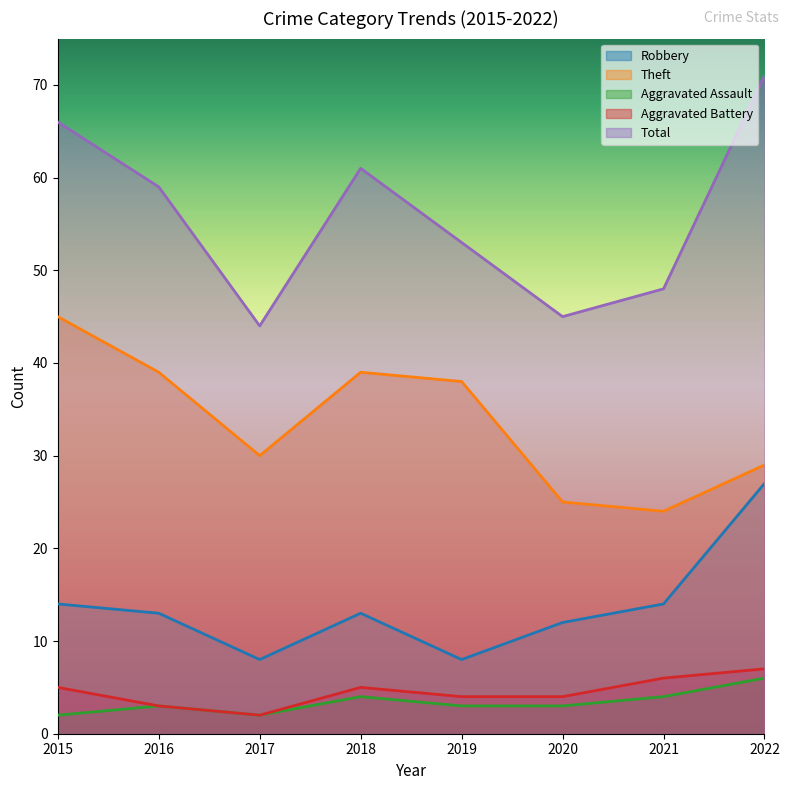

Rank the categories by Aggravated Battery value from lowest to highest.

2017, 2016, 2019, 2020, 2015, 2018, 2021, 2022